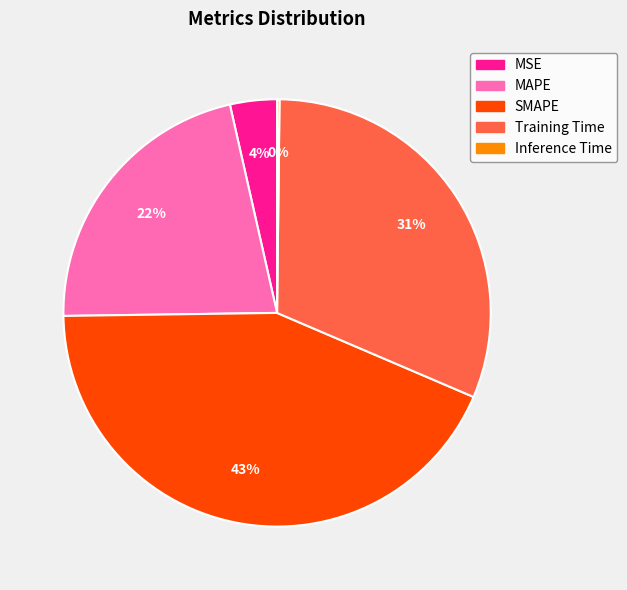

Which has a higher value, MAPE or SMAPE?

SMAPE